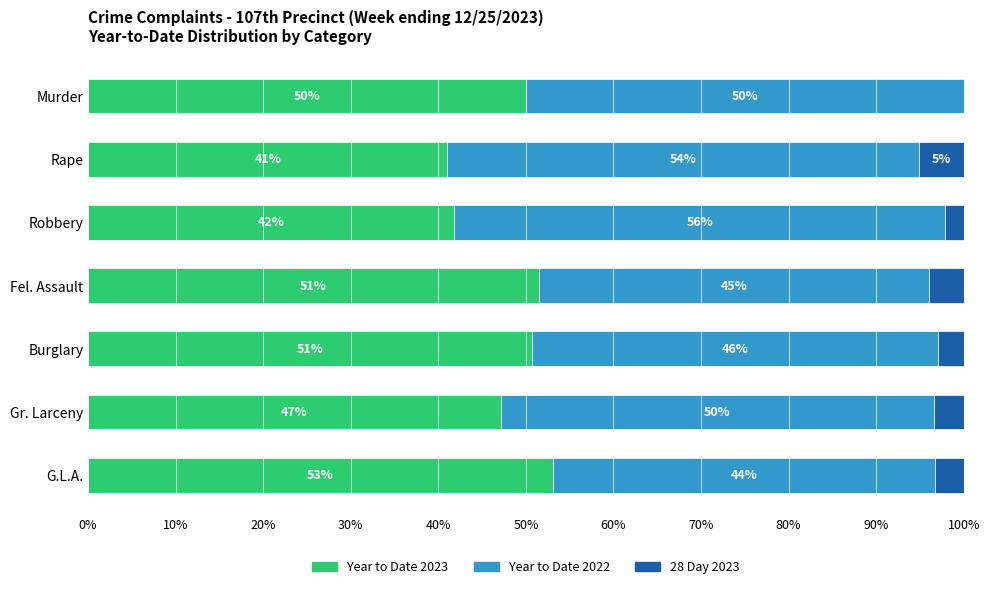

Is it true that Year to Date 2023 equals 85.1 at G.L.A.?

False